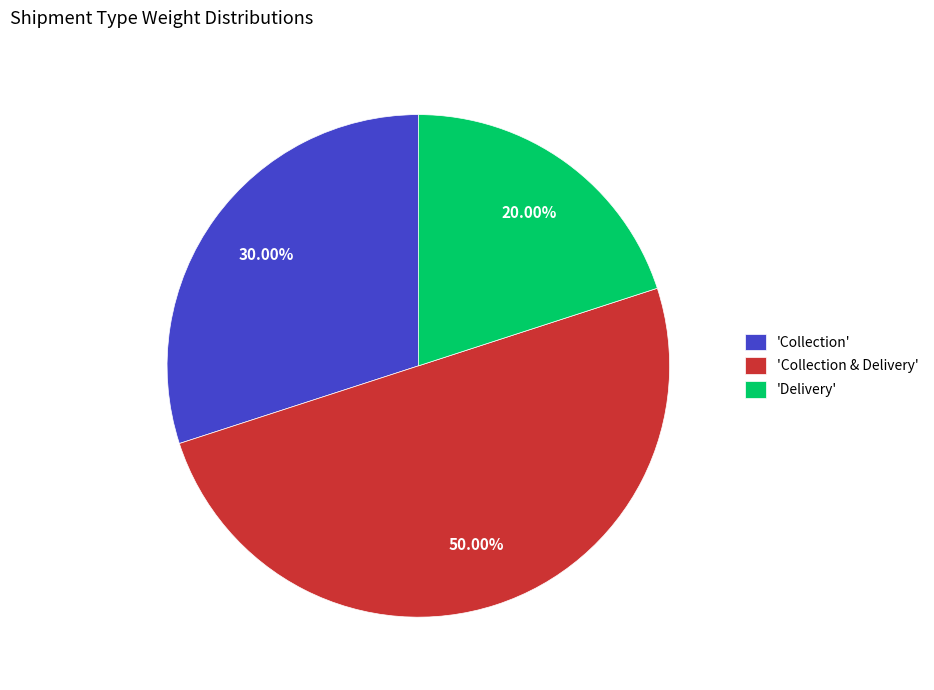

Which category has the smallest portion of the pie?

'Delivery'